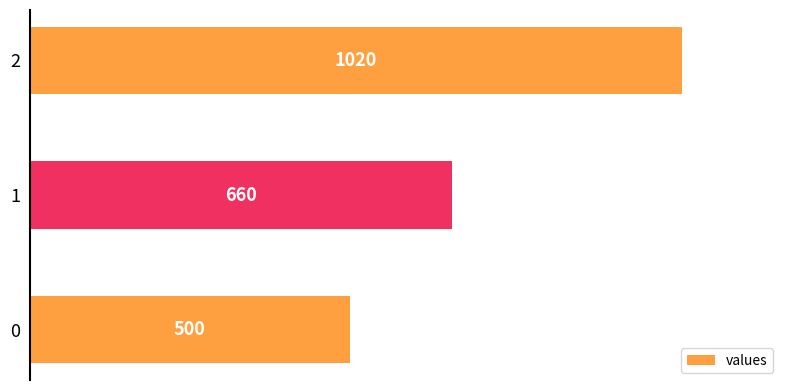

What is the maximum value shown in the chart?

1020